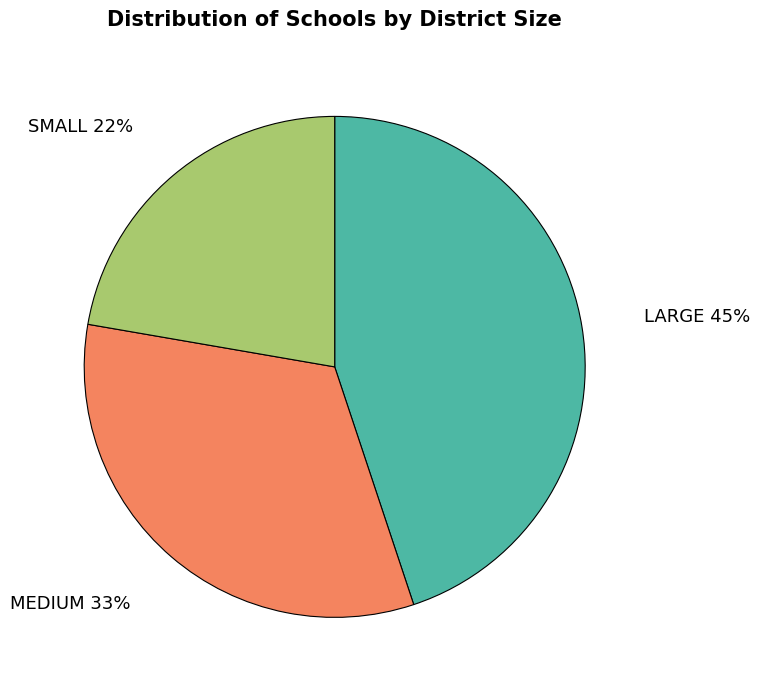

How many segments does this pie chart have?

3